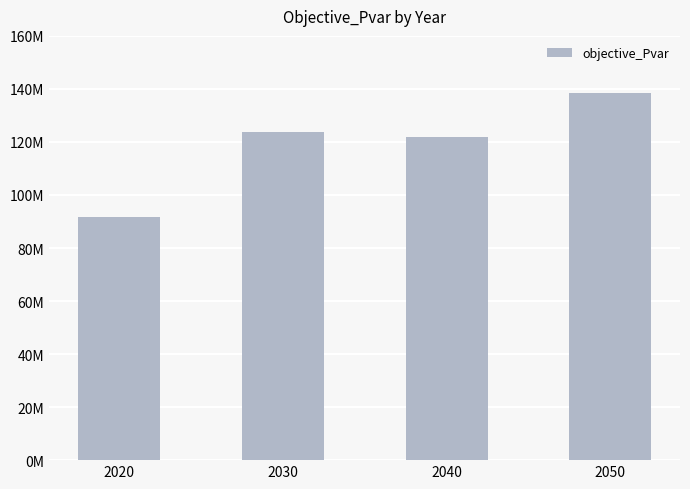

List the labels in order of value, smallest first.

2020, 2040, 2030, 2050